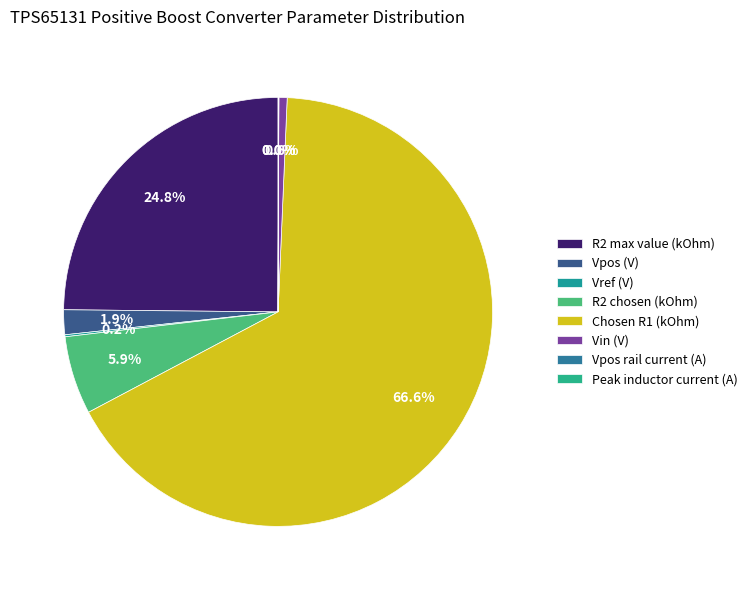

Is there a majority slice in this chart?

Yes